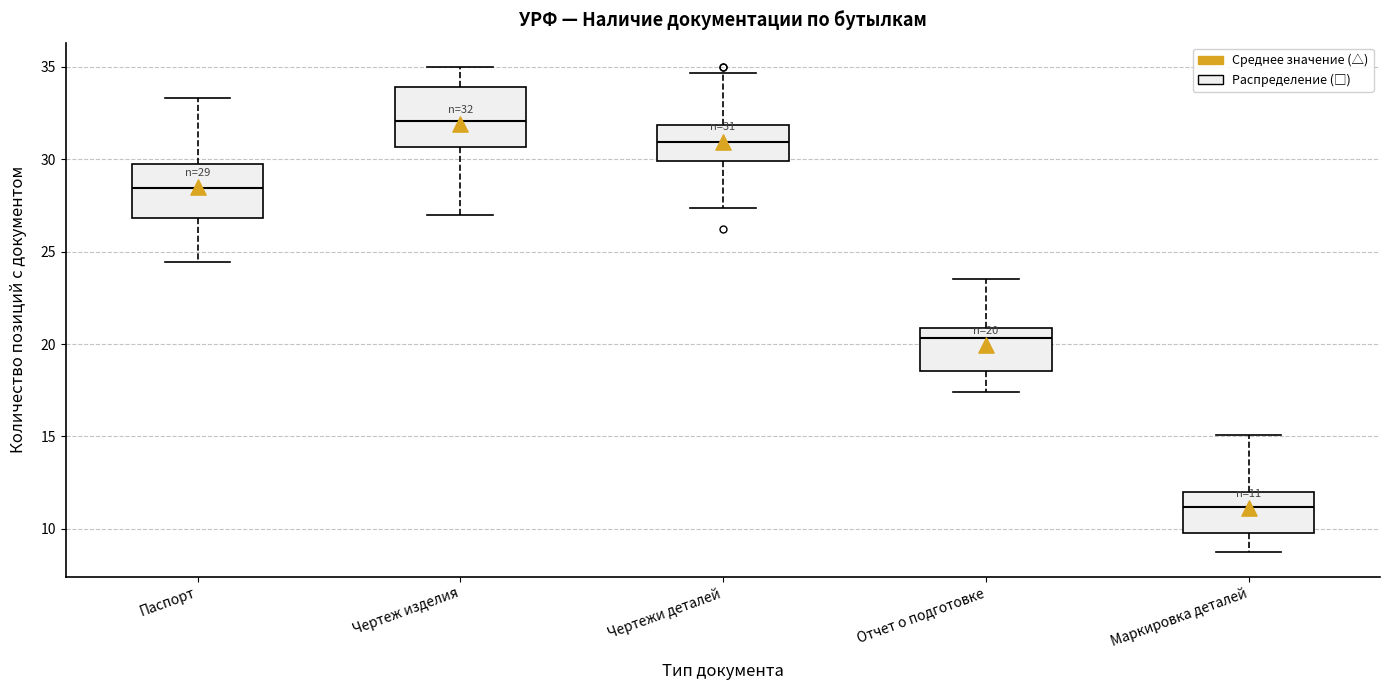

Which box's median line is the lowest?

Маркировка деталей